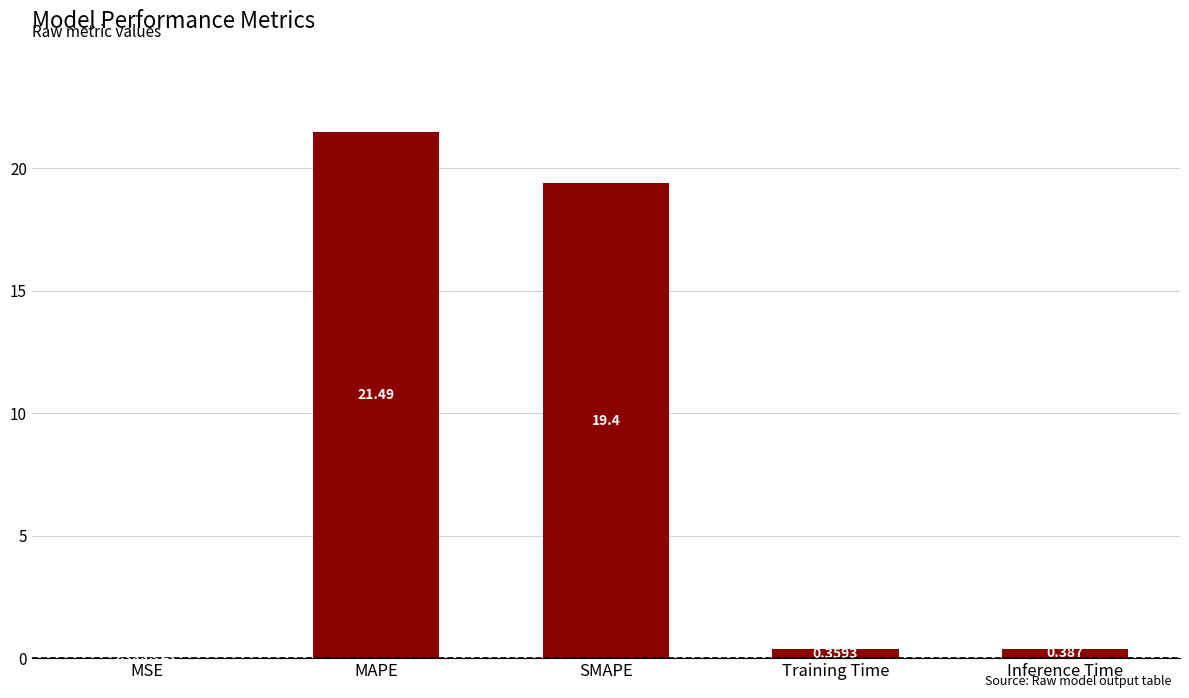

Where is the data nearest to the value 10?

SMAPE